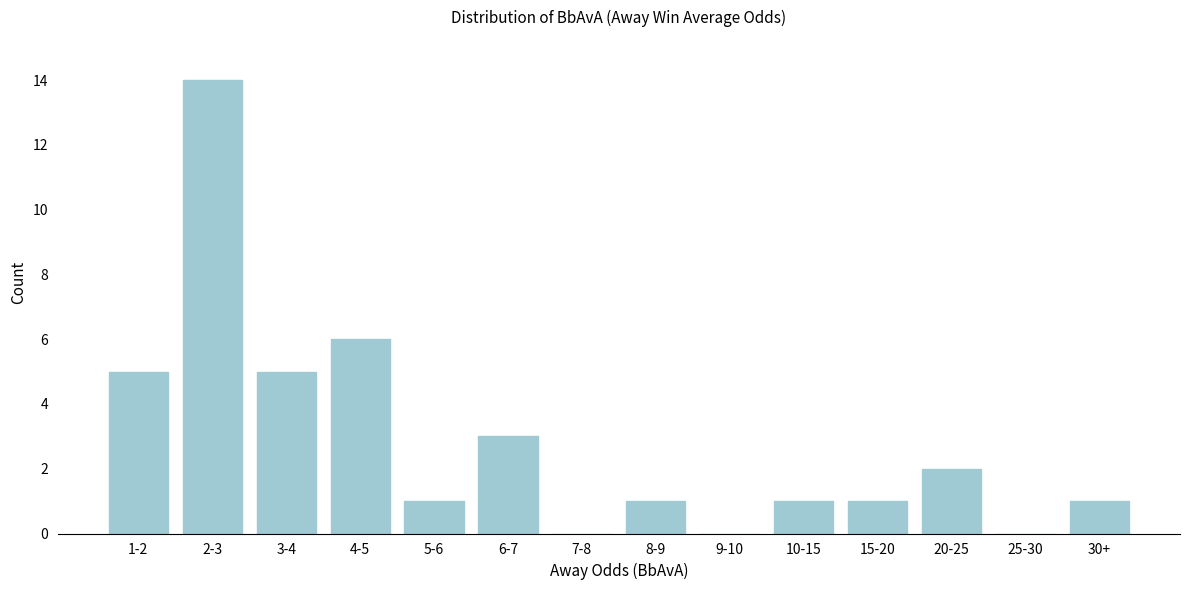

Reading left to right, transcribe all the data shown in this chart.

1-2=5	2-3=14	3-4=5	4-5=6	5-6=1	6-7=3	7-8=0	8-9=1	9-10=0	10-15=1	15-20=1	20-25=2	25-30=0	30+=1